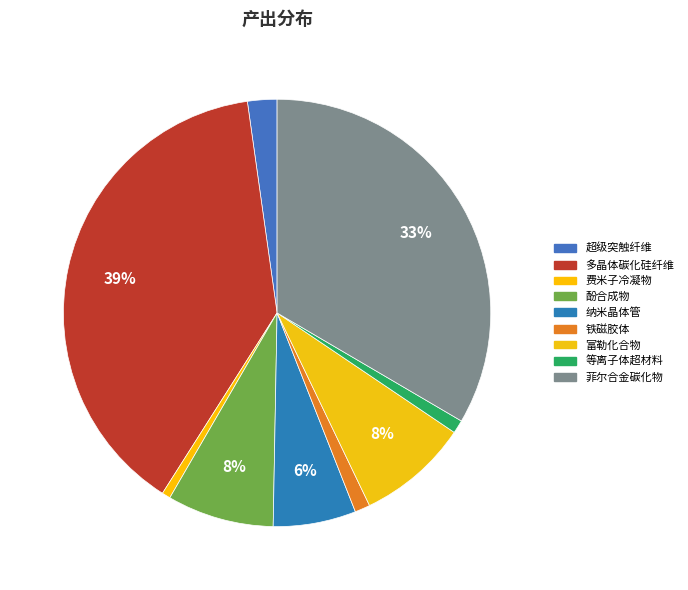

Count the number of slices in the pie.

9